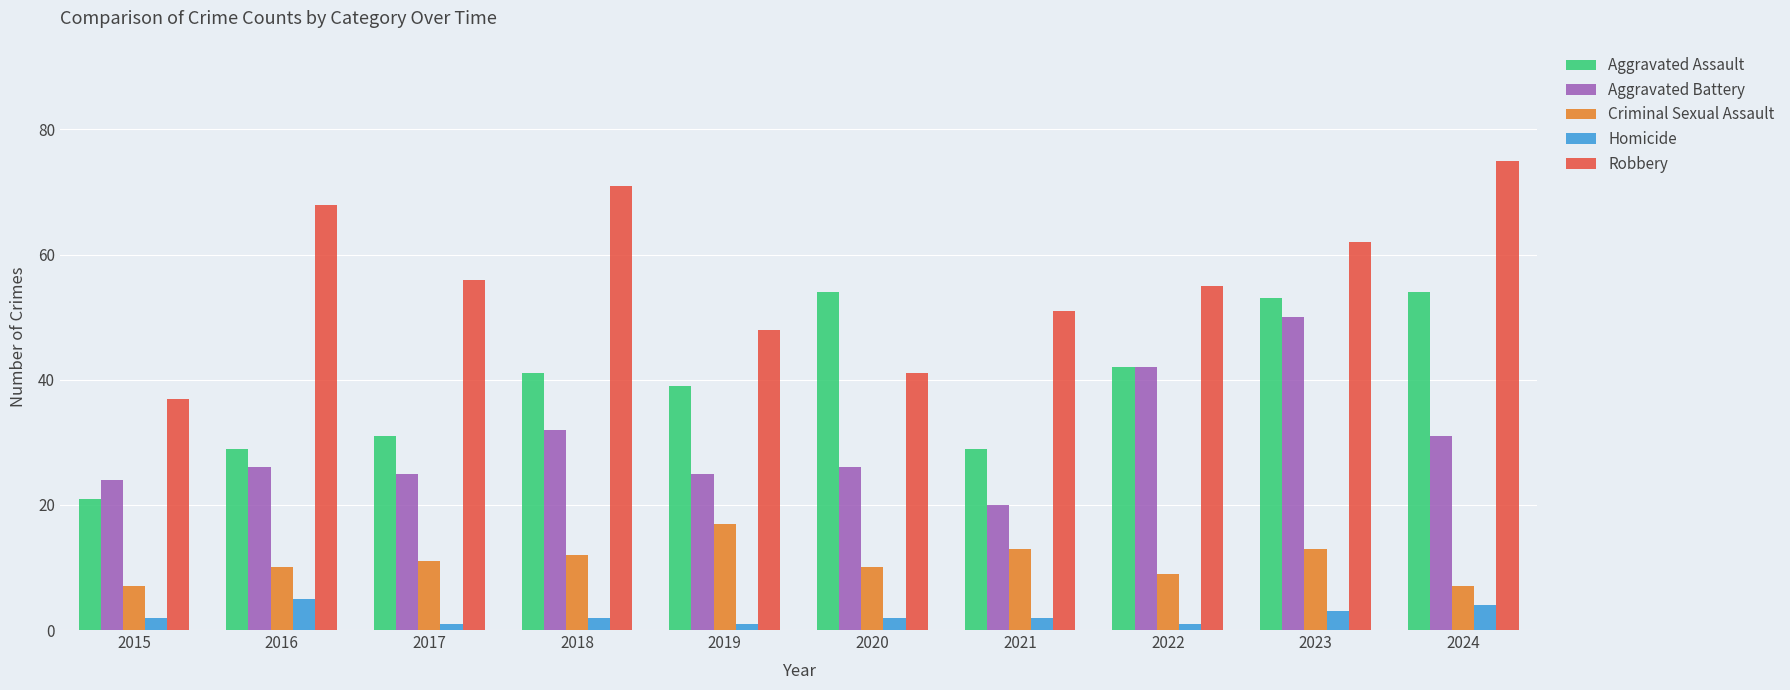

Reading right to left, list all the values displayed in this chart.

Aggravated Assault: 2024=54	2023=53	2022=42	2021=29	2020=54	2019=39	2018=41	2017=31	2016=29	2015=21
Aggravated Battery: 2024=31	2023=50	2022=42	2021=20	2020=26	2019=25	2018=32	2017=25	2016=26	2015=24
Criminal Sexual Assault: 2024=7	2023=13	2022=9	2021=13	2020=10	2019=17	2018=12	2017=11	2016=10	2015=7
Homicide: 2024=4	2023=3	2022=1	2021=2	2020=2	2019=1	2018=2	2017=1	2016=5	2015=2
Robbery: 2024=75	2023=62	2022=55	2021=51	2020=41	2019=48	2018=71	2017=56	2016=68	2015=37